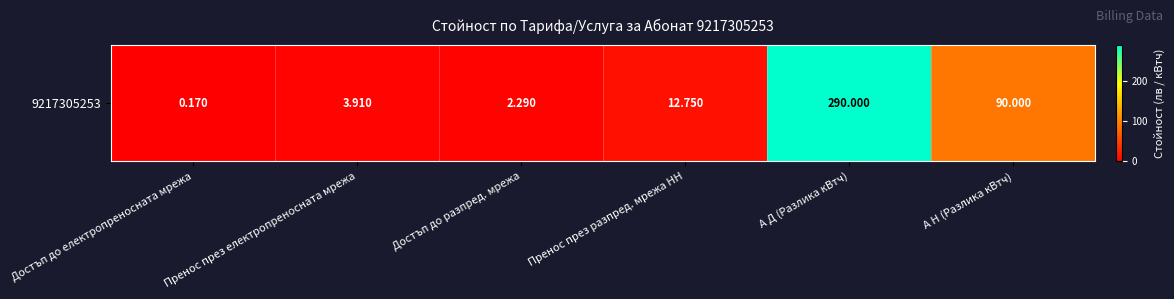

What value does the data have at Пренос през разпред. мрежа НН?

12.8